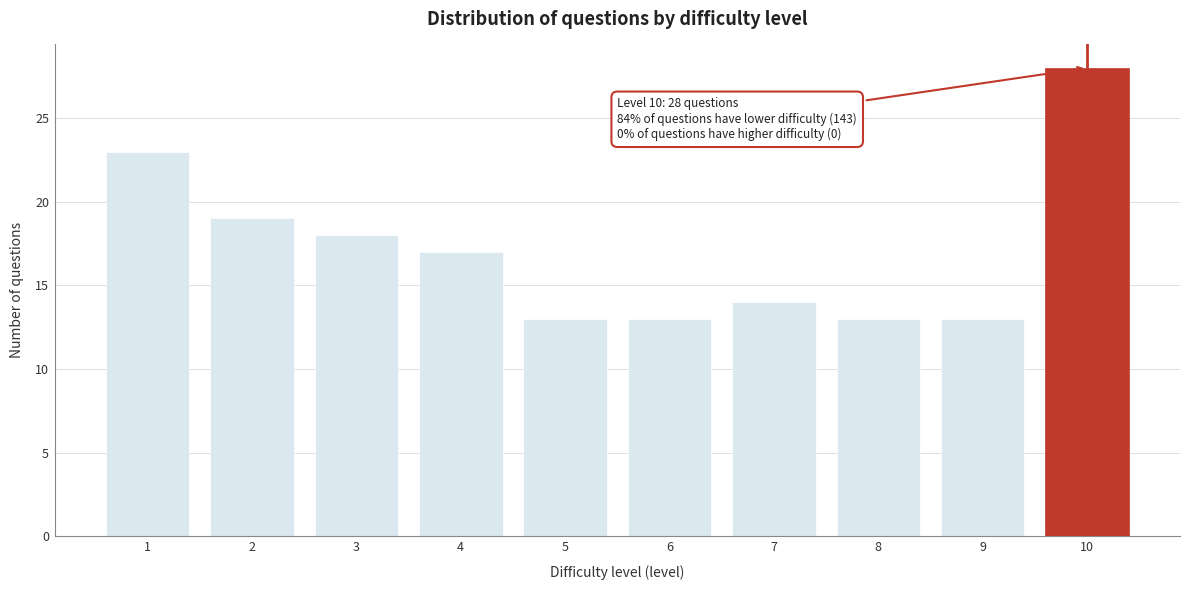

Reading left to right, what are all the values shown in this chart?

23	19	18	17	13	13	14	13	13	28